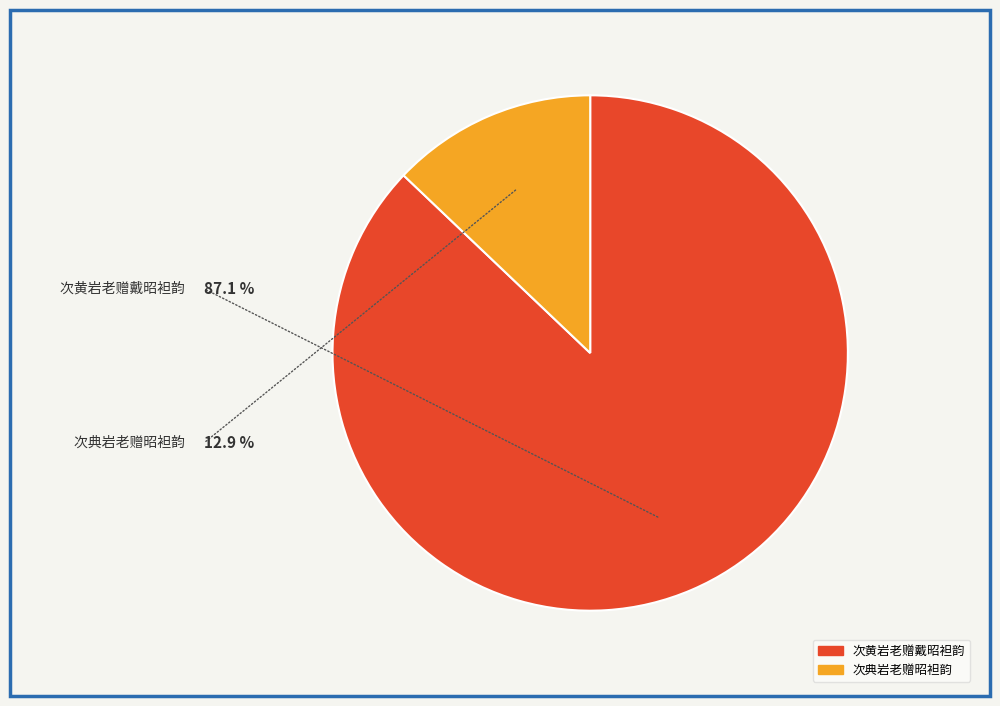

Is it true that 次典岩老赠昭袒韵 is 22% of the pie?

False